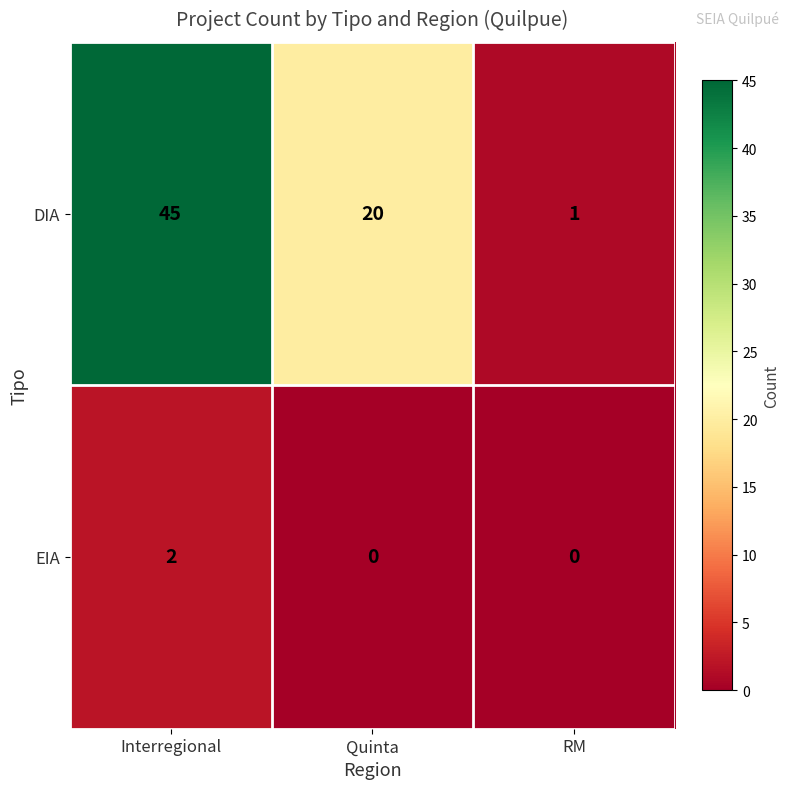

Is the value of DIA at RM greater than the value of EIA at Interregional?

No